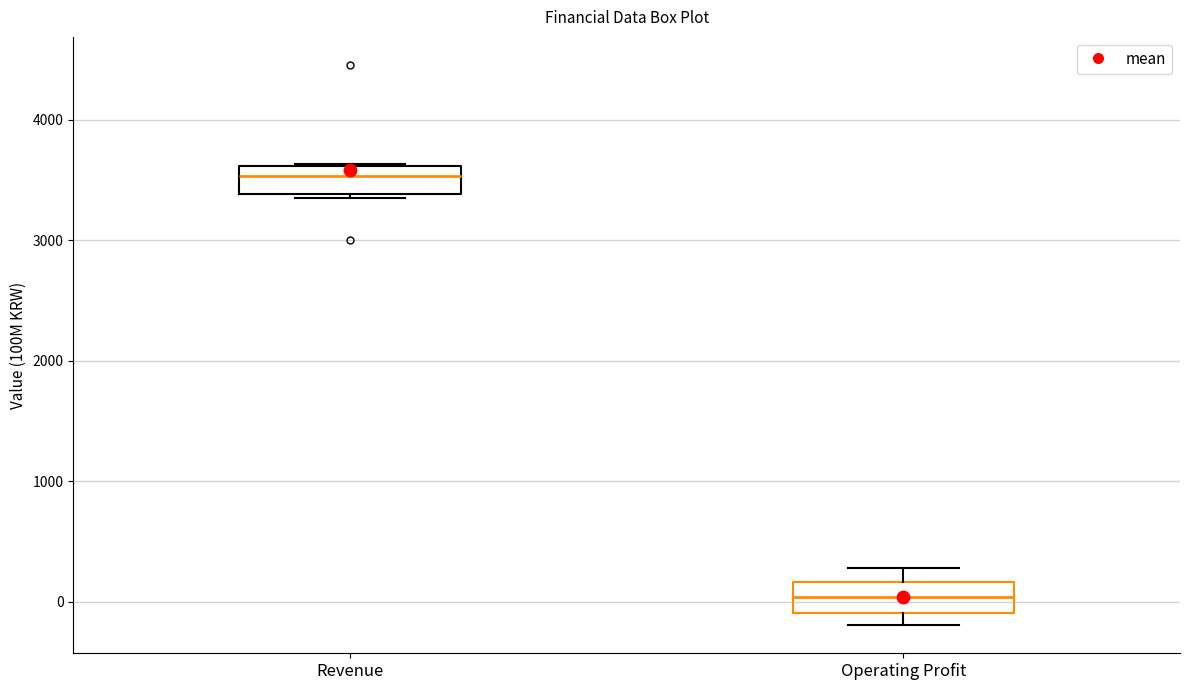

Reading left to right, read every box against the y-axis: the position of its median line, the range the box covers, and the ends of its whiskers. The values are not printed on the chart, so give them approximately, as read against the axis.

Revenue: median 3500, box 3400 to 3600, whiskers 3400 (just below the box's lower edge) to 3600
Operating Profit: median 0, box -100 to 200, whiskers -200 to 300